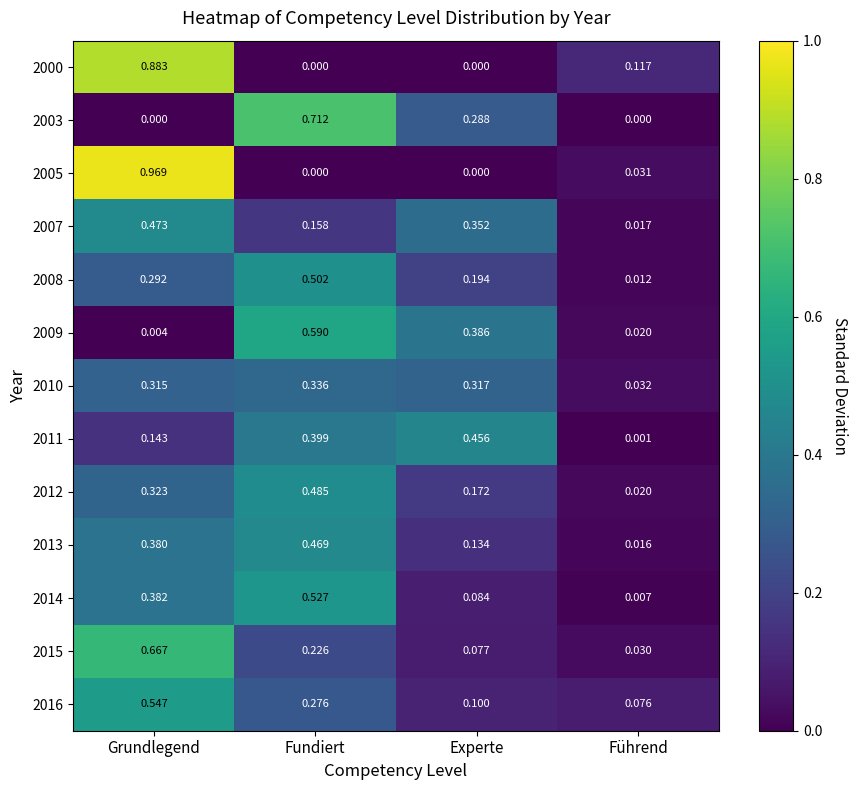

At which category is the sum across all series the highest?

Grundlegend